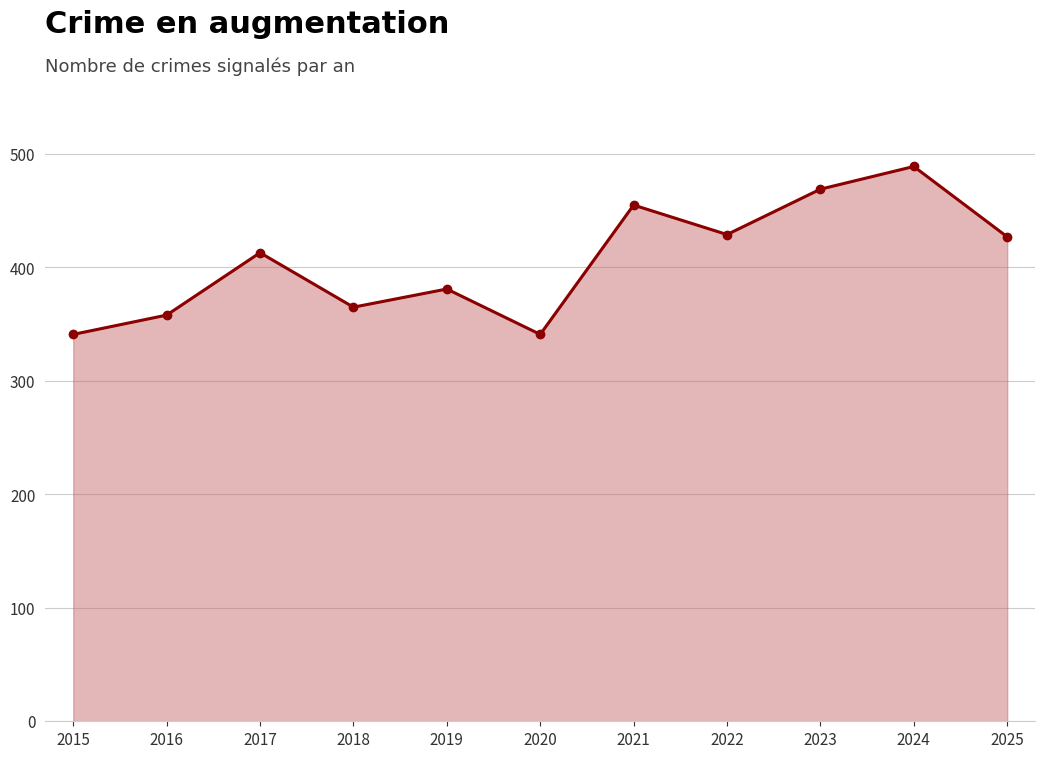

How many series are shown in this chart?

1